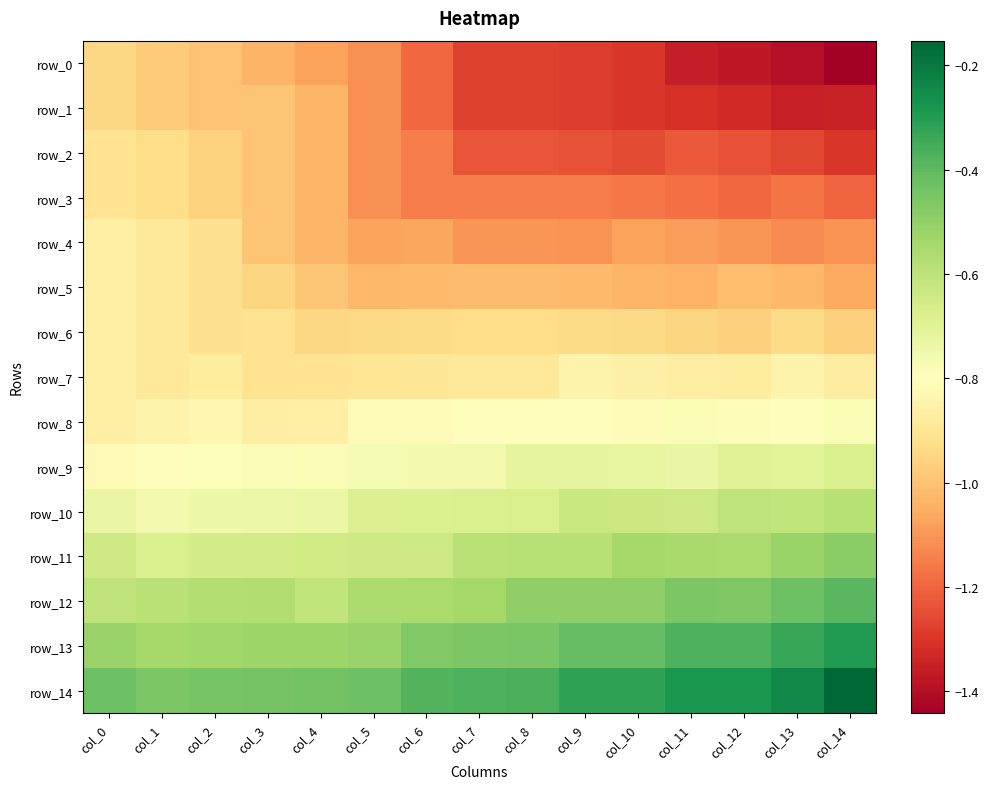

At which label is row_6 closest to 0?

col_0